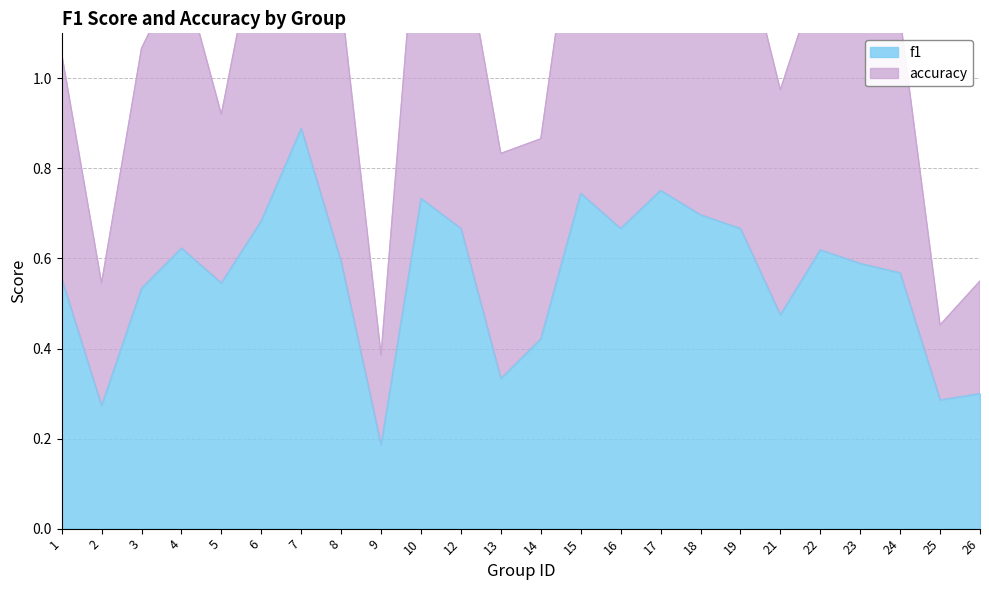

Which category has the lowest value in the accuracy series?

9